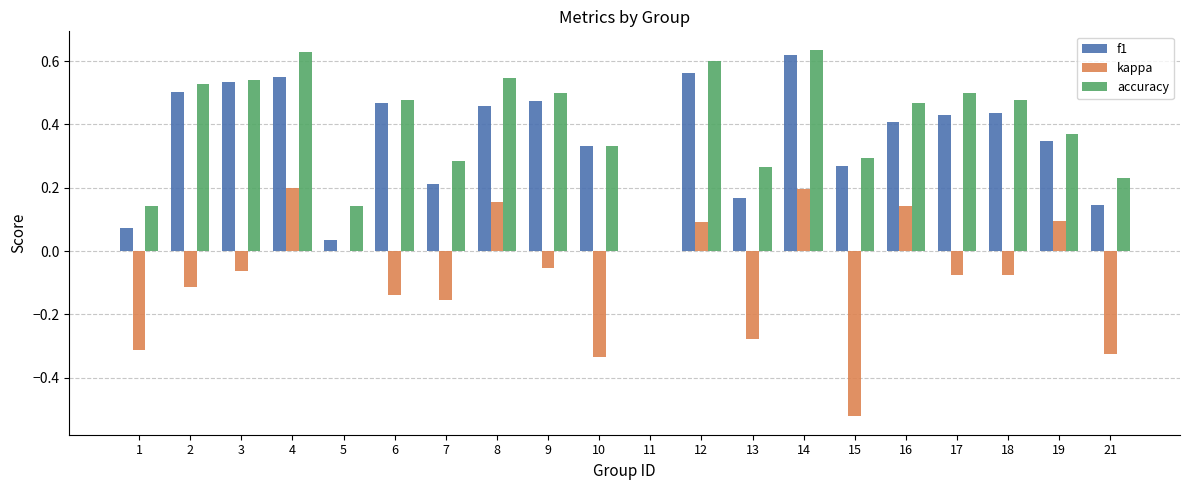

The f1 series shows 0.3 at 15. True or false?

True